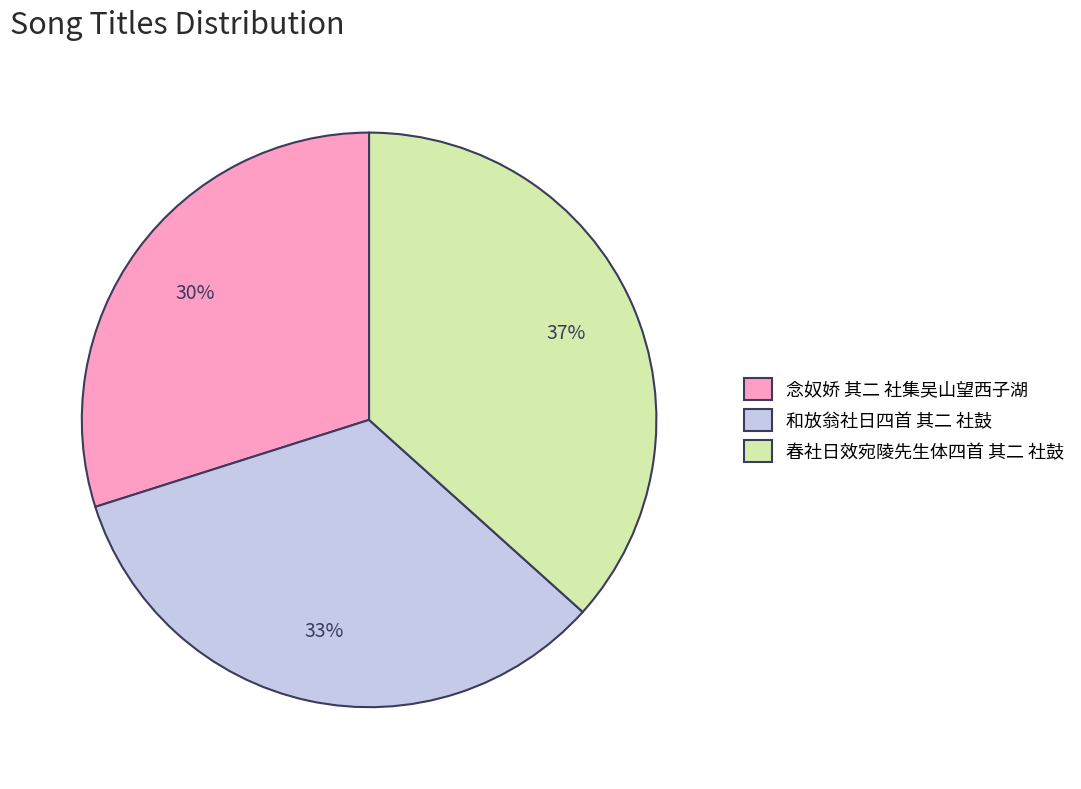

To the nearest percent, what is the average slice percentage?

33%